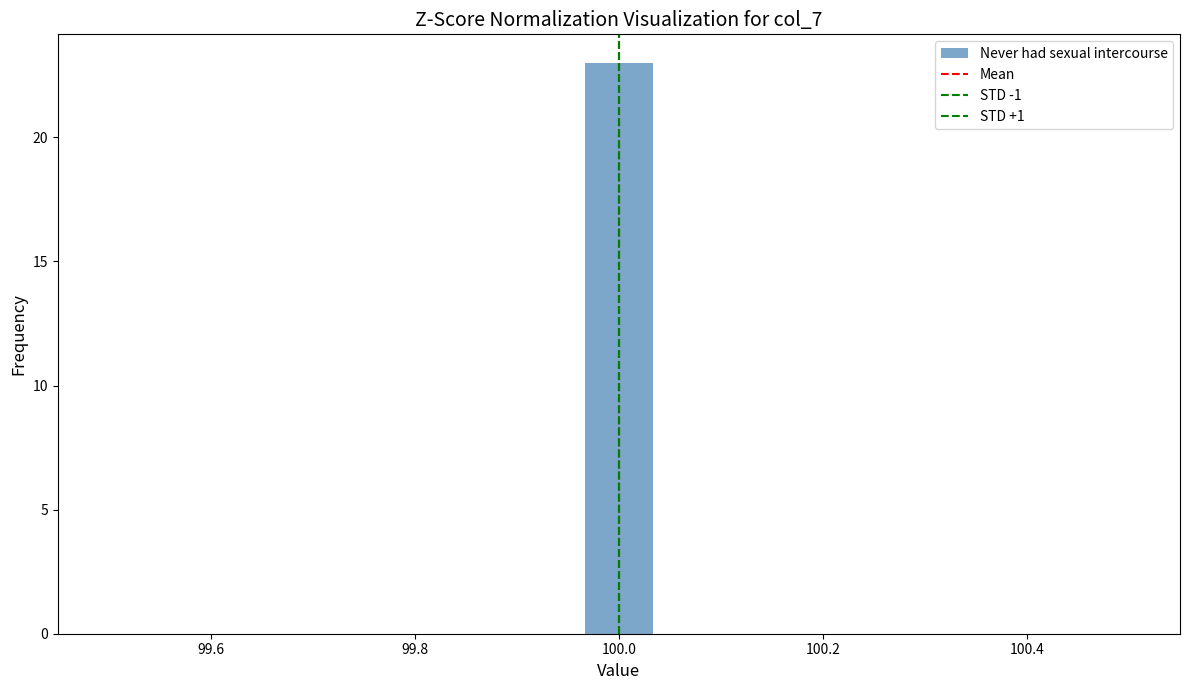

Read against the x-axis, roughly where is the centre of the tallest bar?

100.00